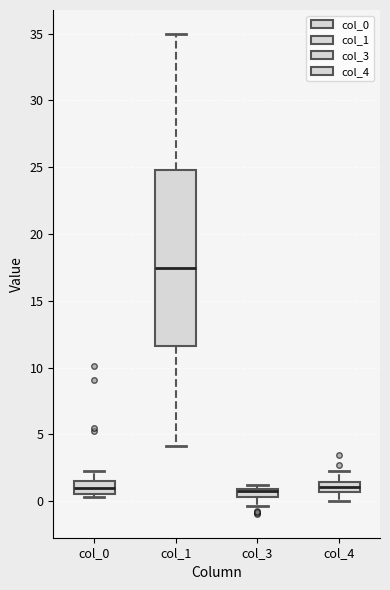

Which box has the highest median line?

col_1